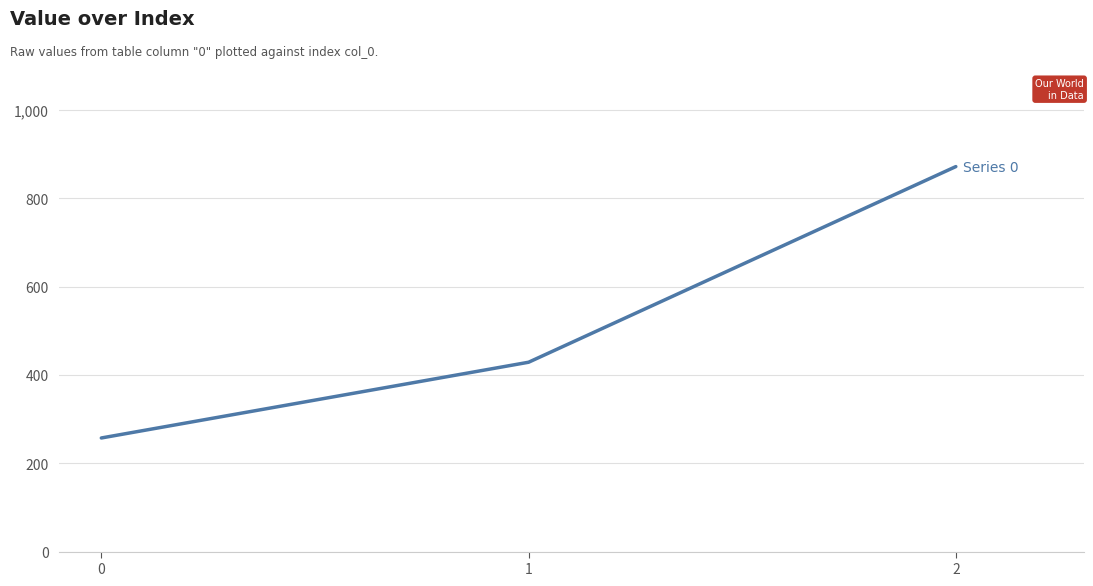

Count the number of data series in this chart.

1